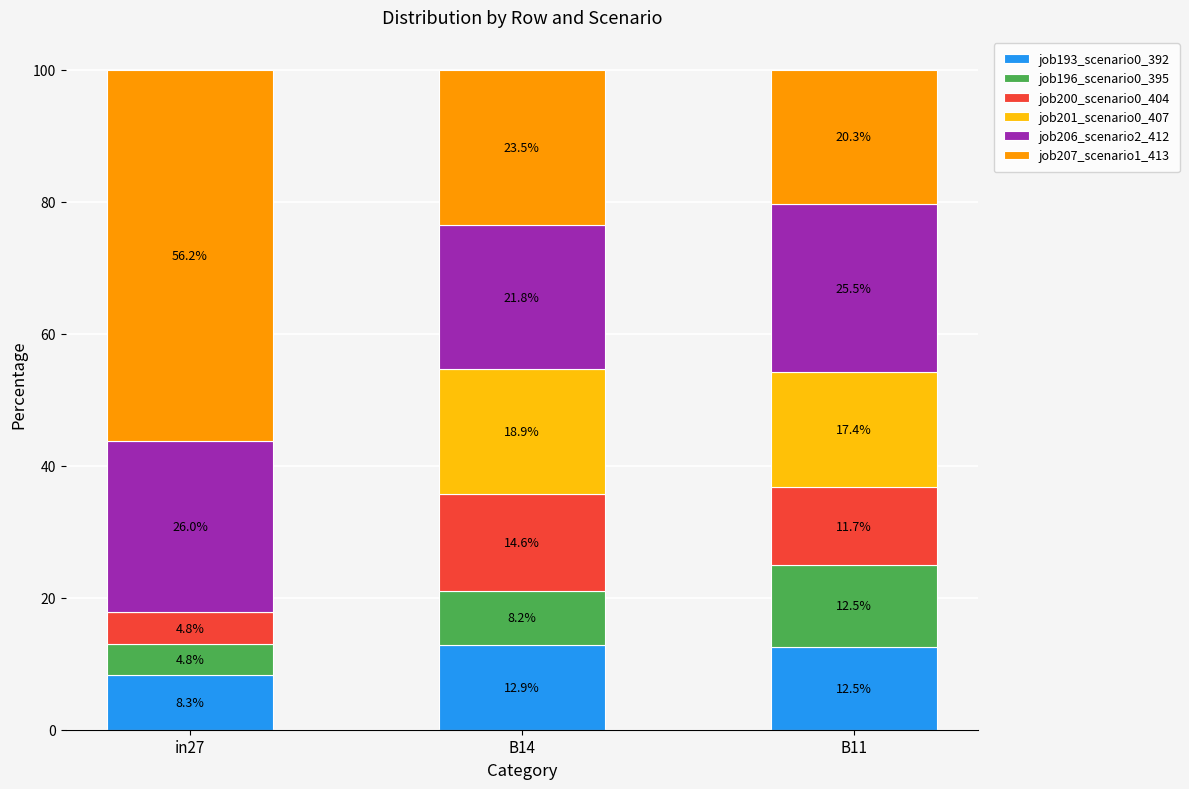

Where is job193_scenario0_392 nearest to the value 10?

in27